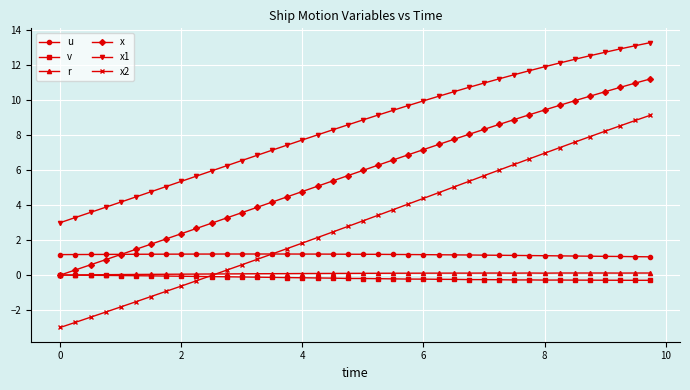

Which series has the largest range (max minus min)?

x2